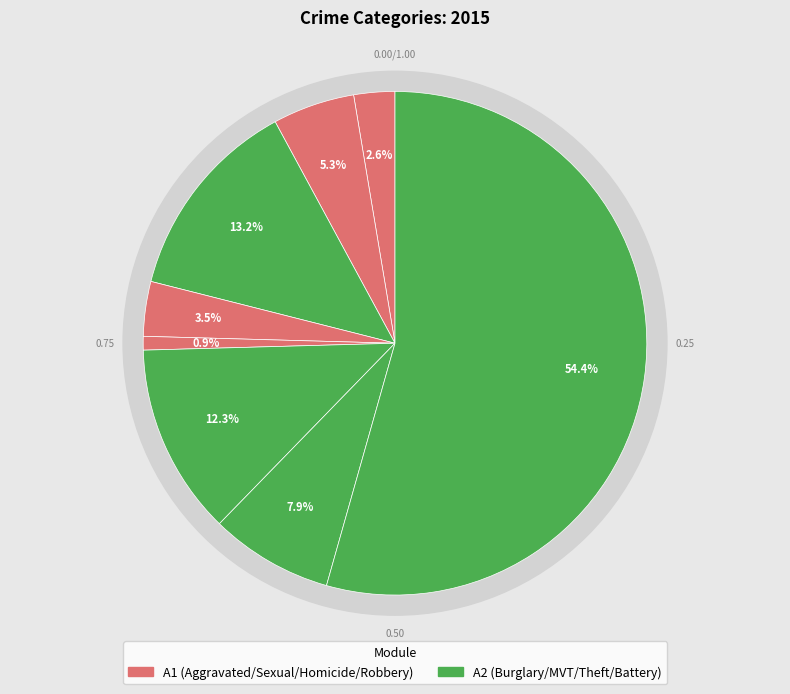

Combined, do Homicide and Robbery account for over 50%?

No